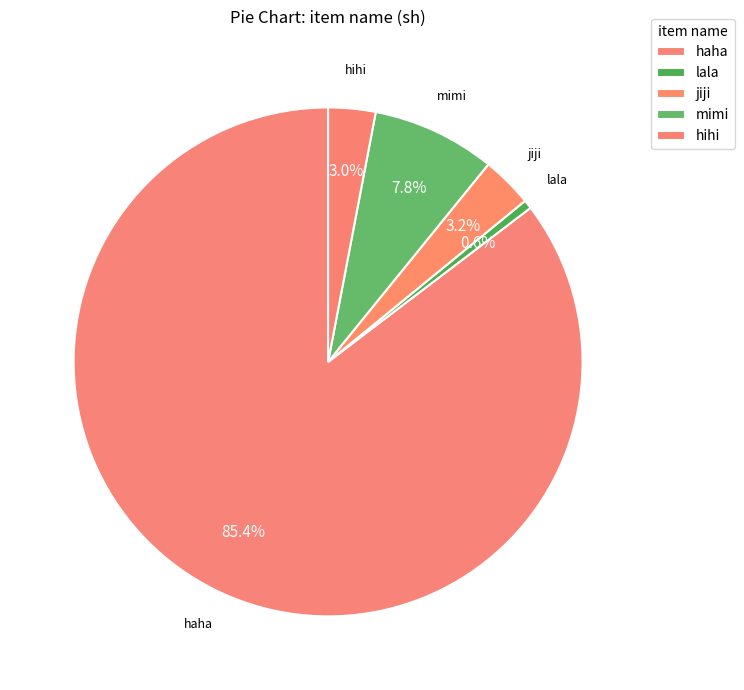

Combined, what portion of the pie is jiji and mimi?

11.1%